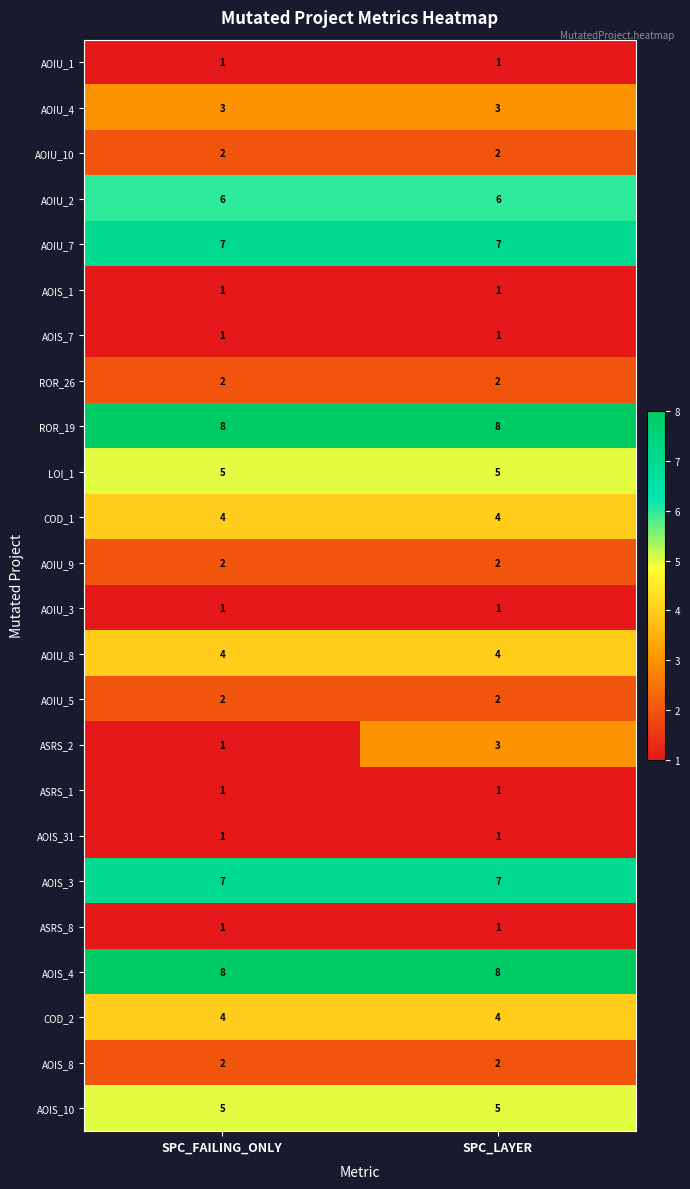

Is it true that AOIU_2 equals 6 at SPC_FAILING_ONLY?

True